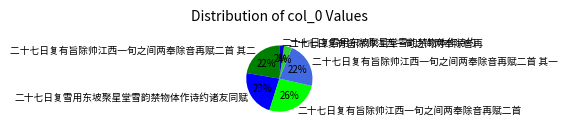

Is there a majority slice in this chart?

No